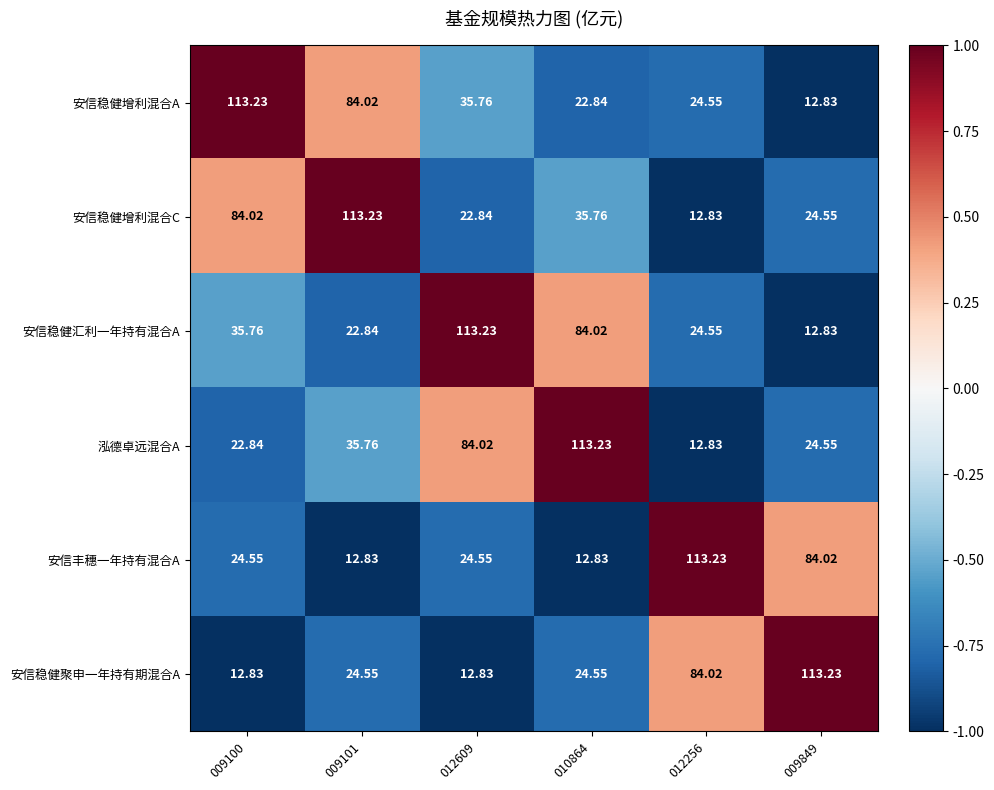

Count the number of categories in the chart.

6